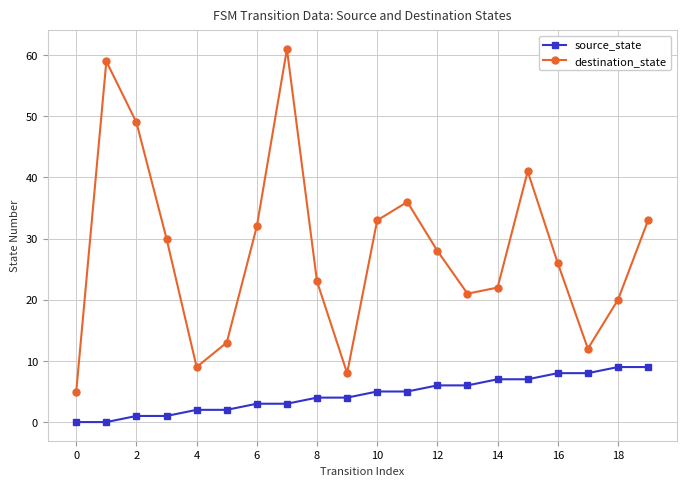

What is the value of the destination_state point at the 10th from the left?

8